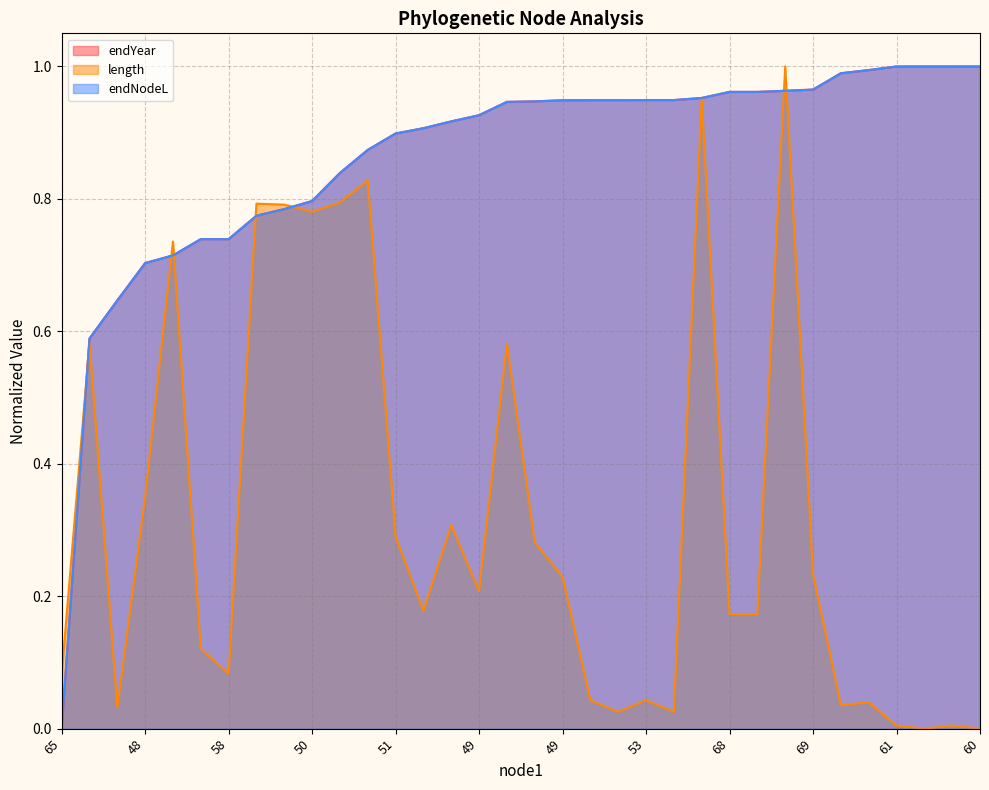

What are all the series names shown in the legend?

endYear, length, endNodeL